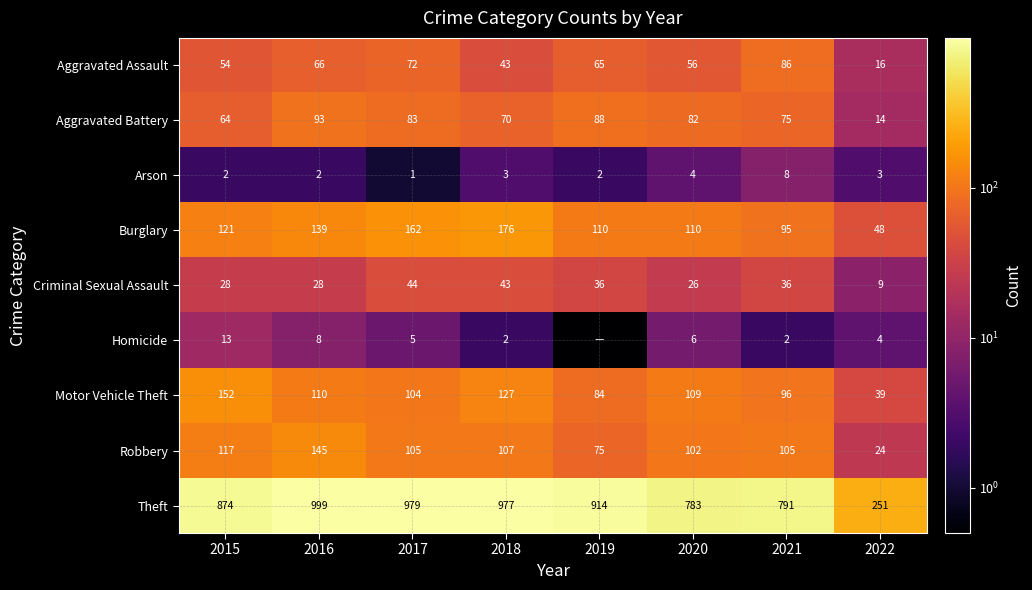

Is it true that Aggravated Battery equals 21.3 at 2021?

False